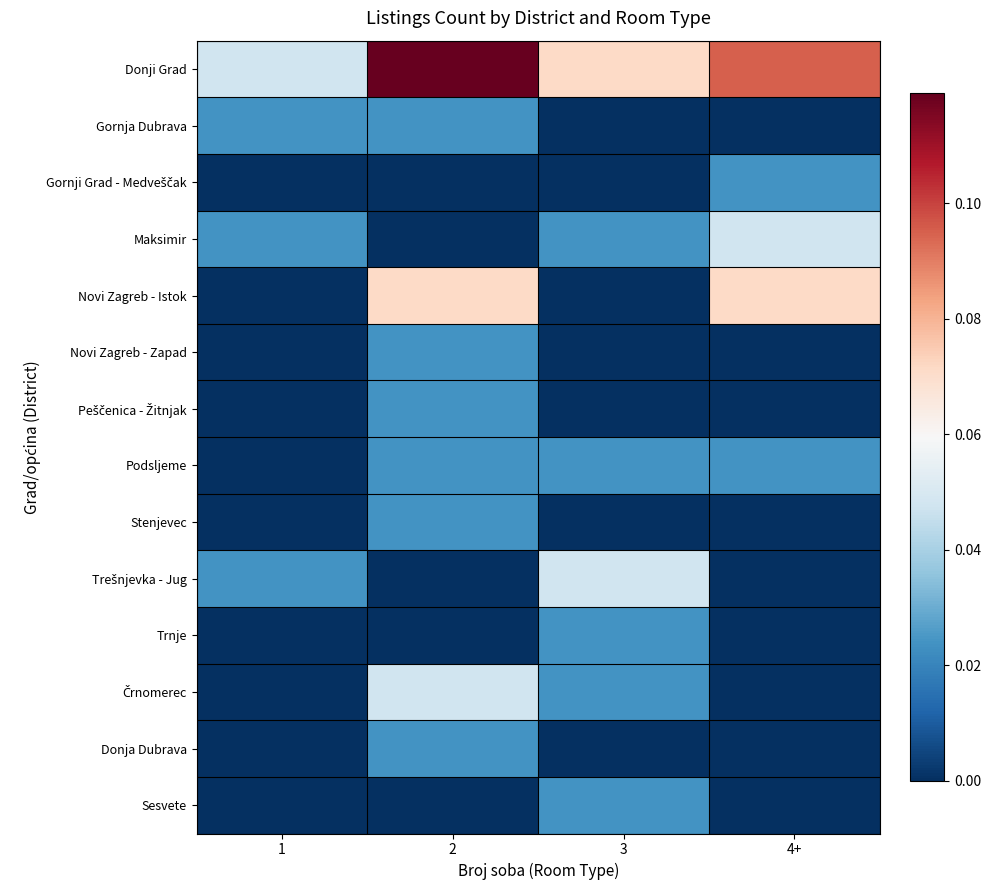

At which category is the sum across all series the highest?

2